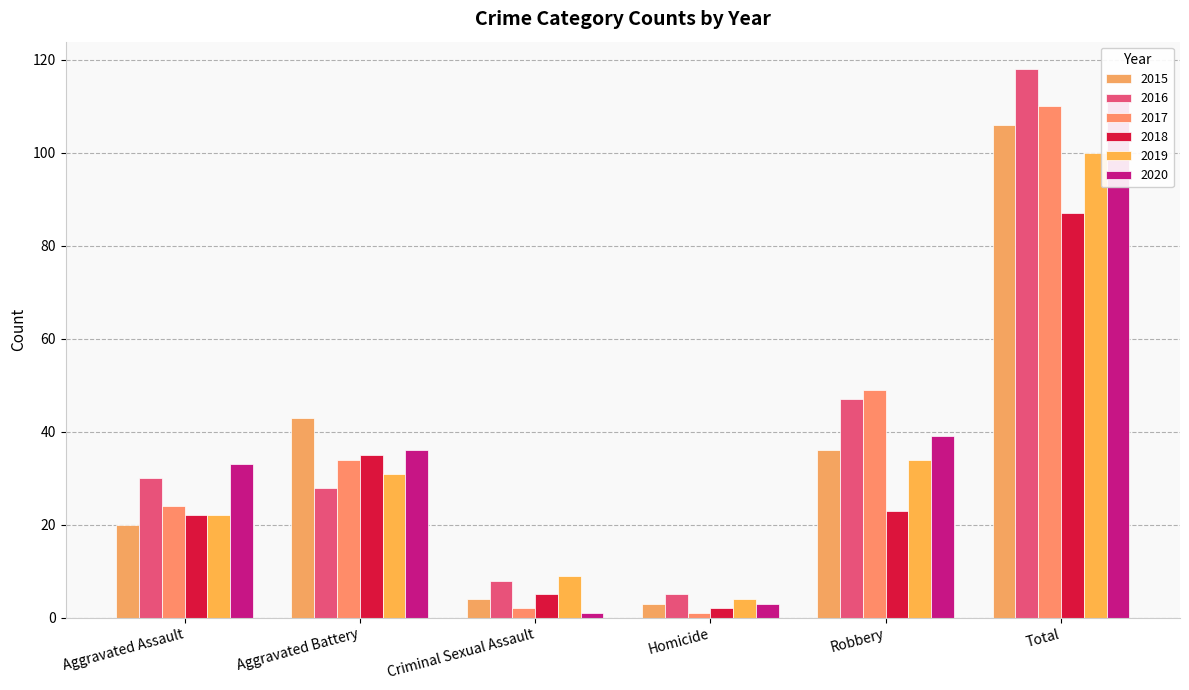

How many bars are there in total?

36